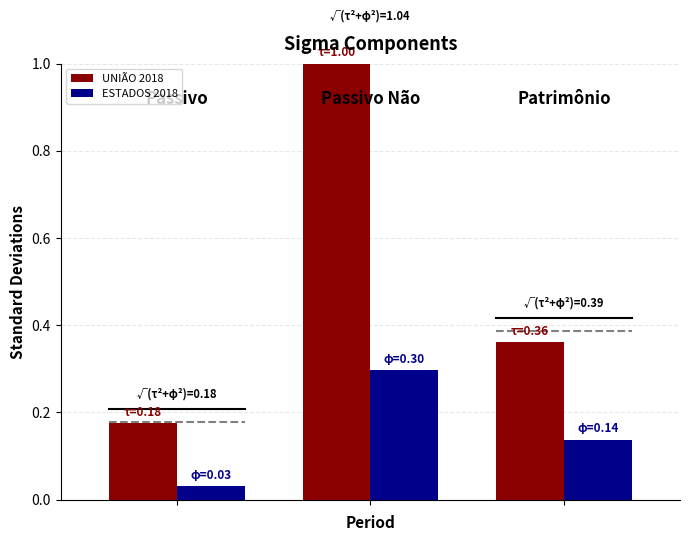

Which series has the largest total across all categories?

UNIÃO 2018